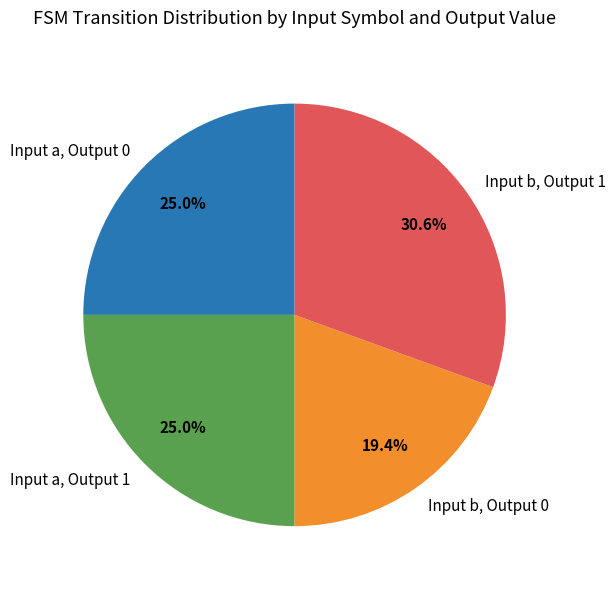

To the nearest percent, what is the difference between the largest and smallest slice percentages?

11%